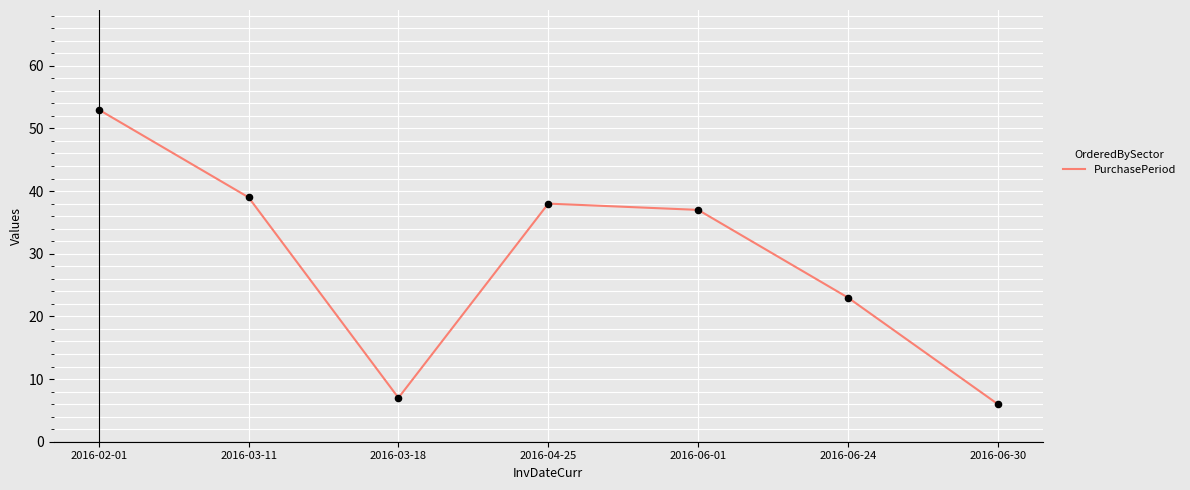

What is the change in value from 2016-02-01 to 2016-04-25?

-15